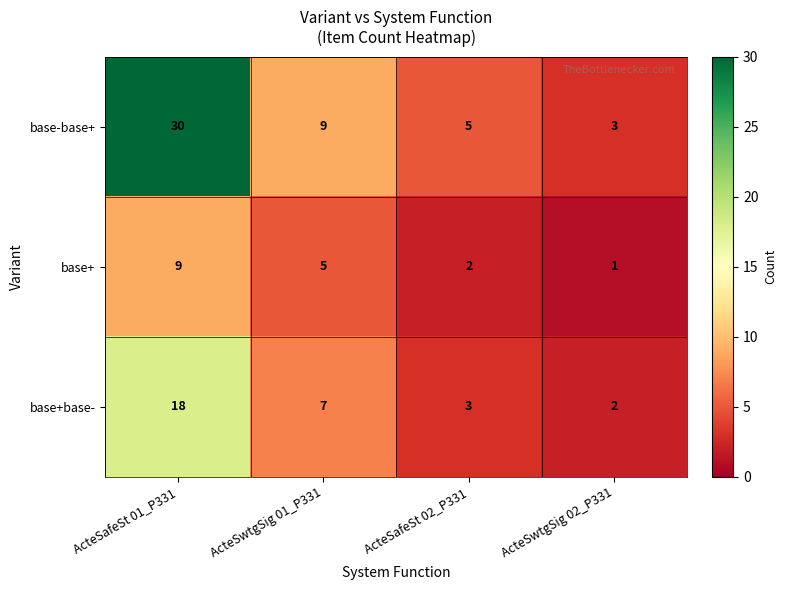

What is the spread (max minus min) of values at ActeSwtgSig 01_P331?

4